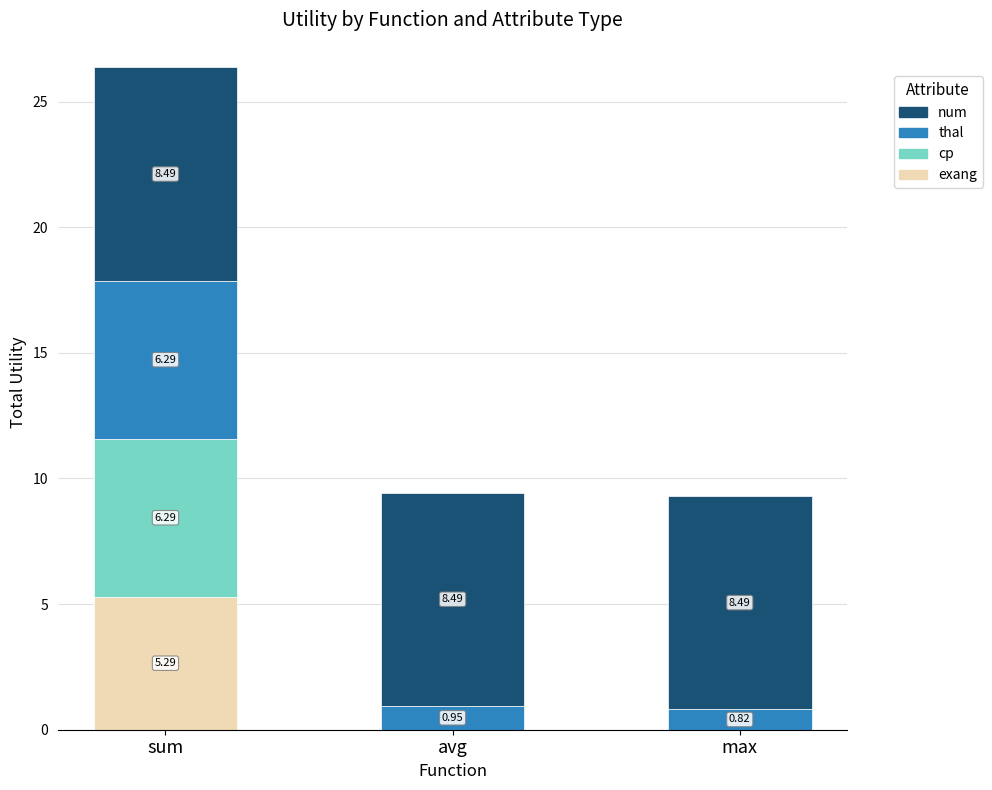

At which category is the sum across all series the highest?

sum